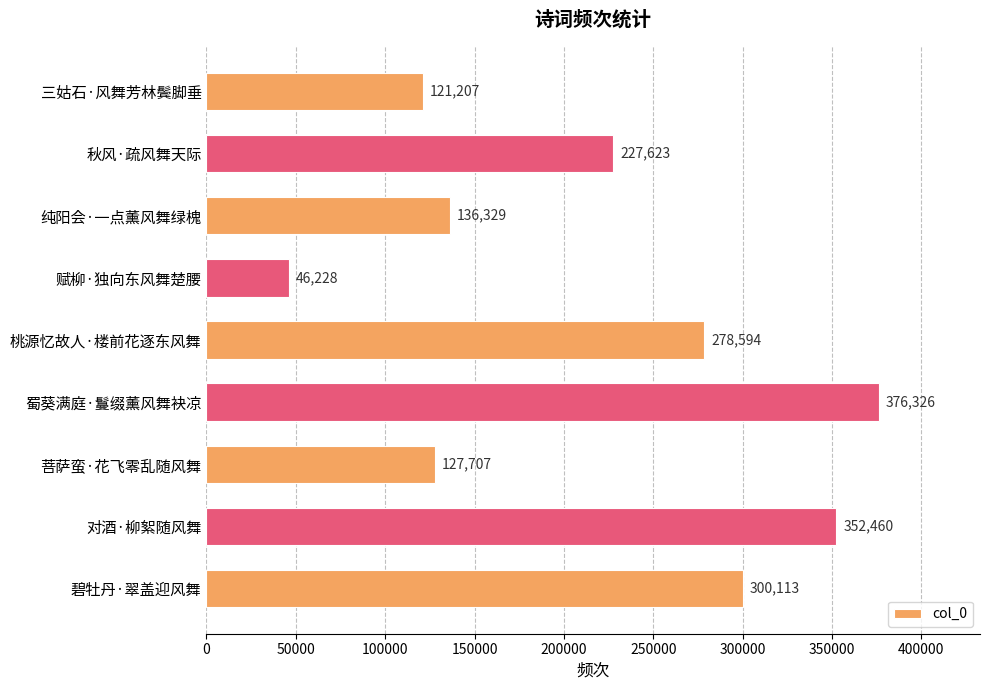

What is the ratio of the value at 桃源忆故人·楼前花逐东风舞 to the value at 纯阳会·一点薰风舞绿槐?

2.0